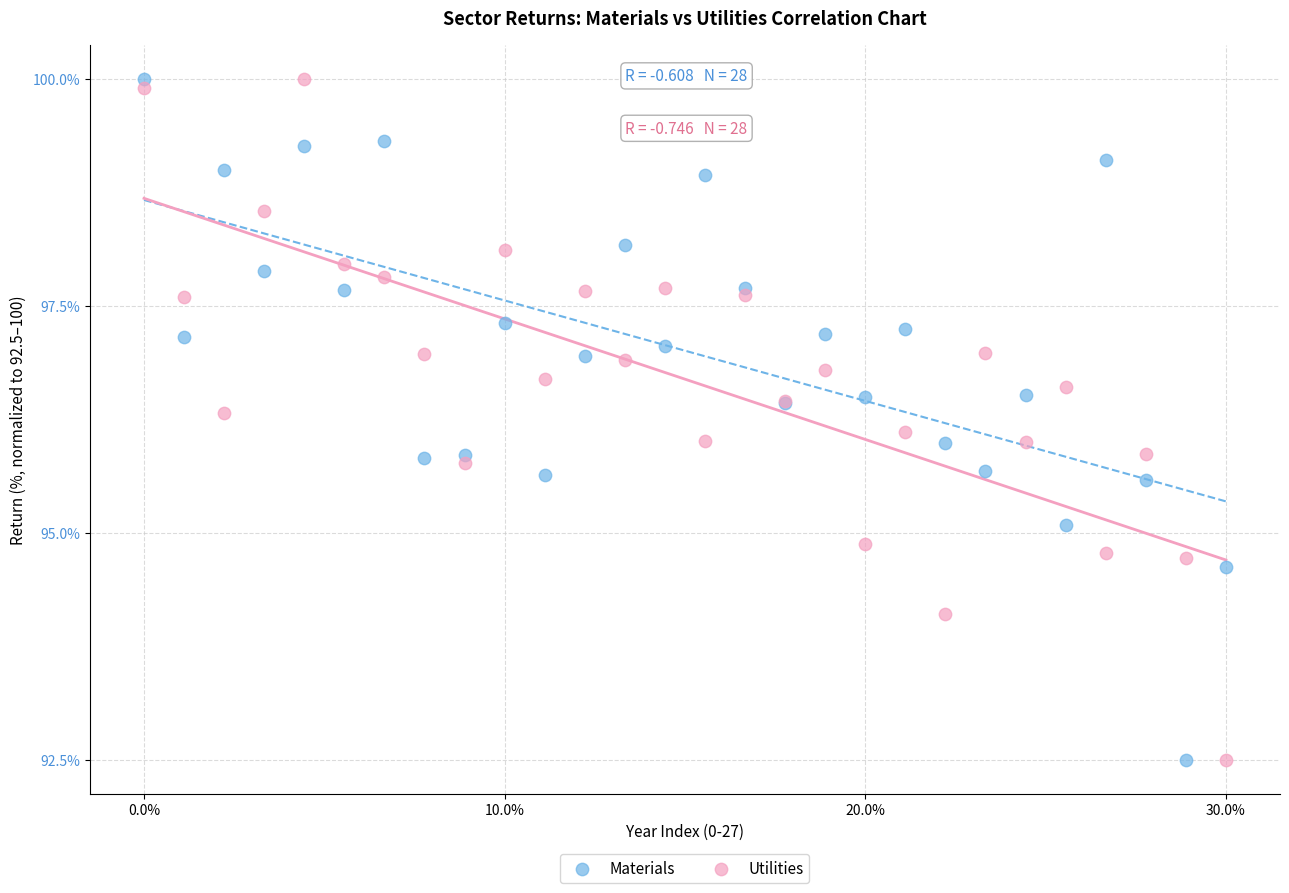

What is the X range (max minus min) for the scatter plot?

30.0